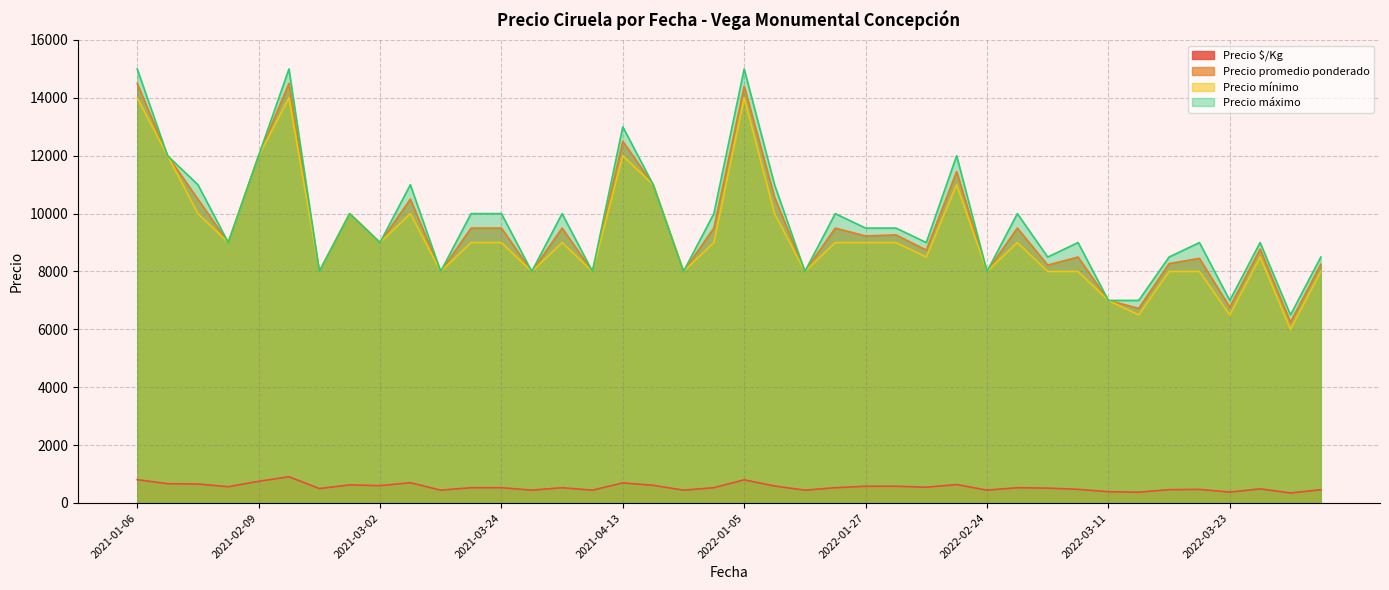

Is the value of Precio $/Kg at 2022-01-25 greater than the value of Precio mínimo at 2021-03-11?

No